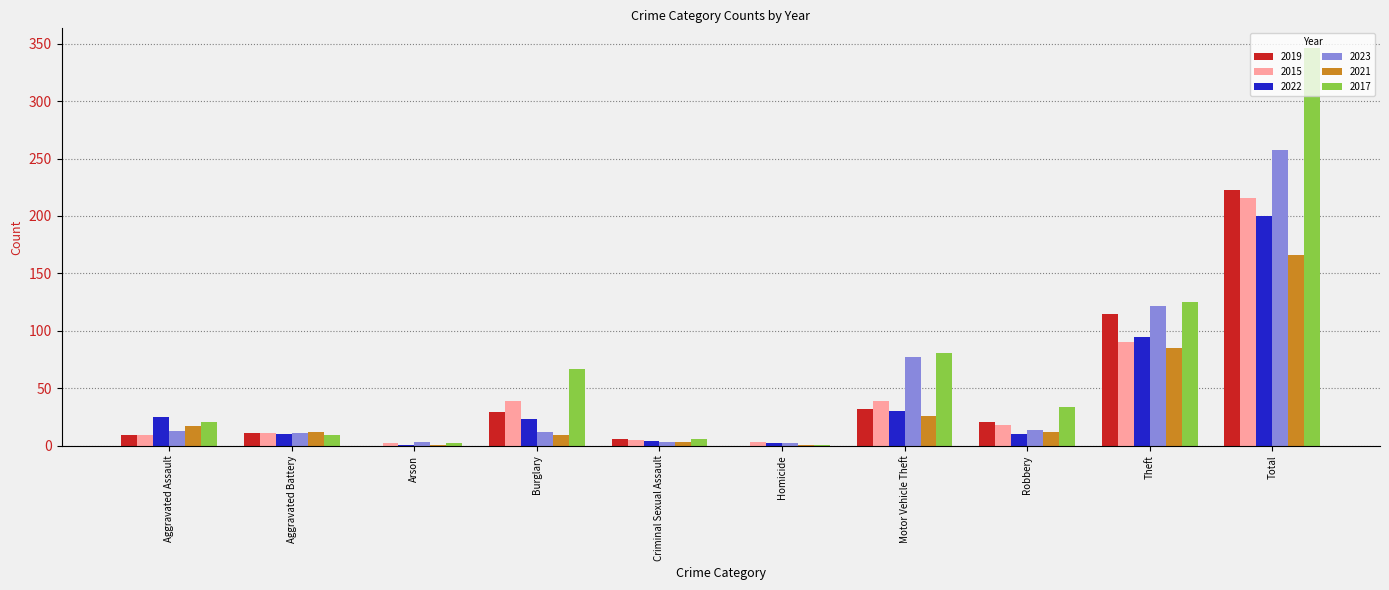

Where does the 2021 series first go above 12?

Aggravated Assault